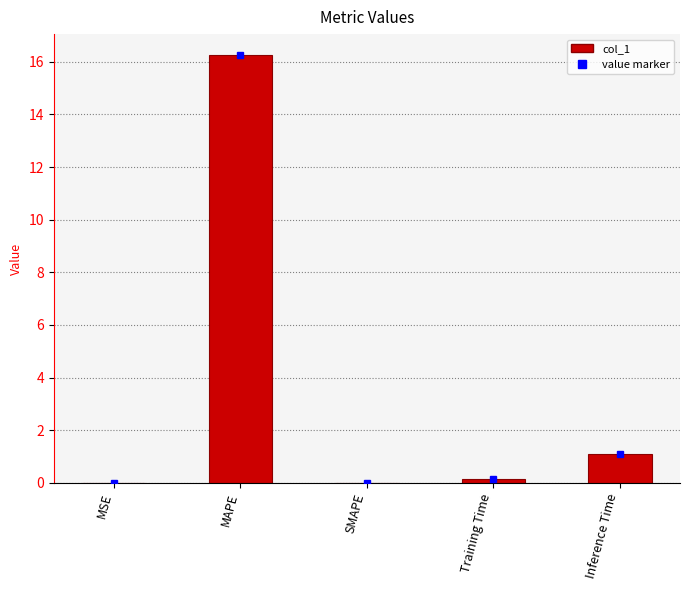

What is the change in value from MAPE to SMAPE?

-16.2